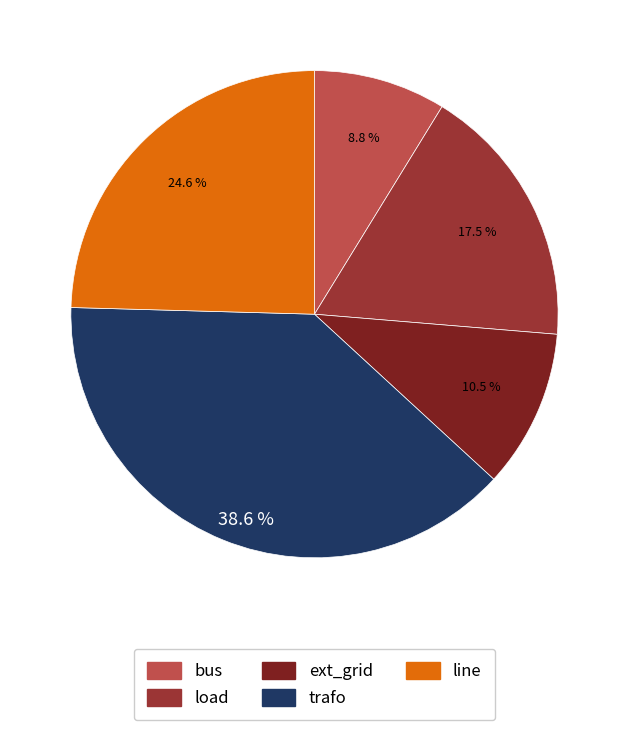

Is there a majority slice in this chart?

No